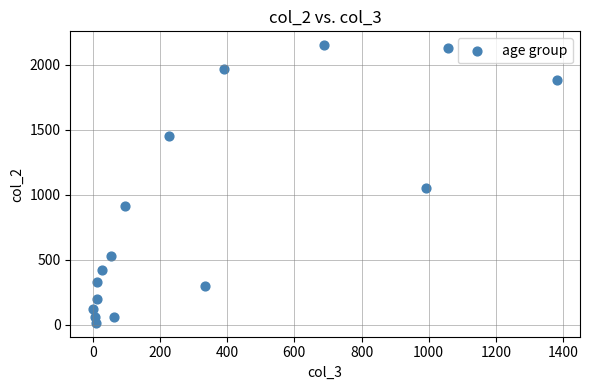

What Y value in the scatter plot is closest to 1083?

1053